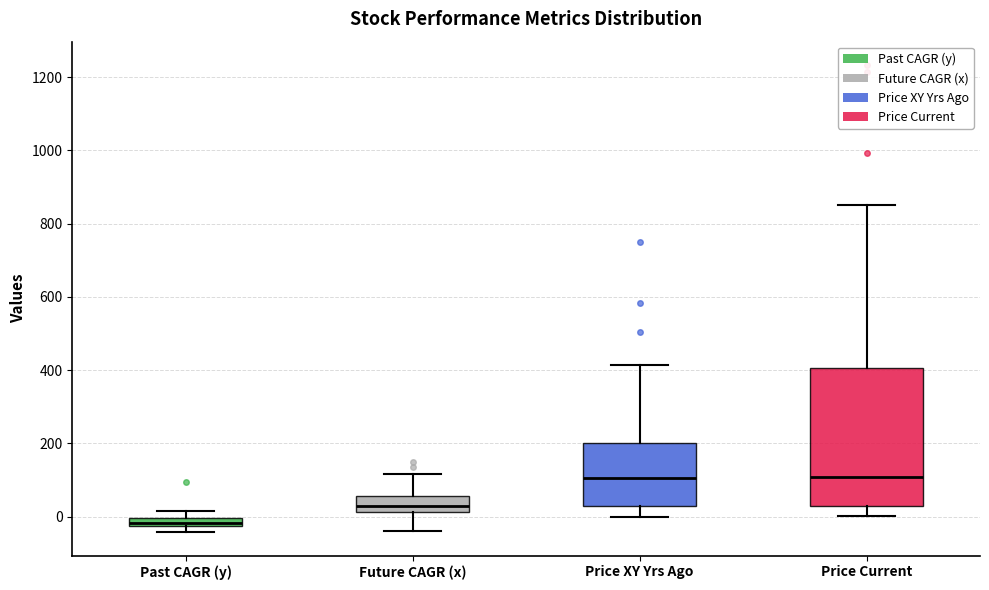

Which box is the tallest, from its lower edge to its upper edge?

Price Current